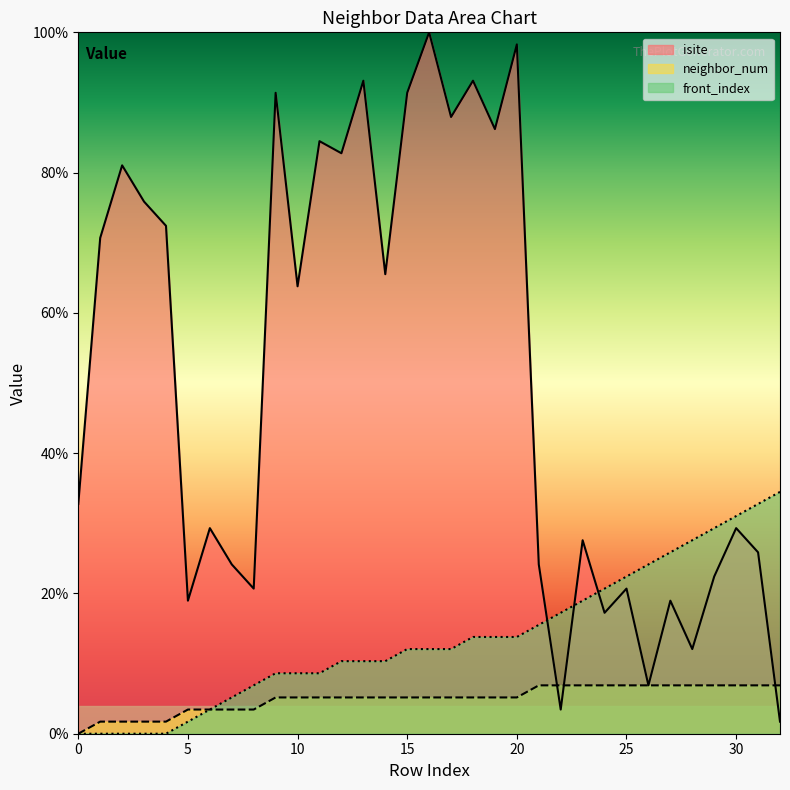

True or false: neighbor_num has a value of 5.2 at 9.

True